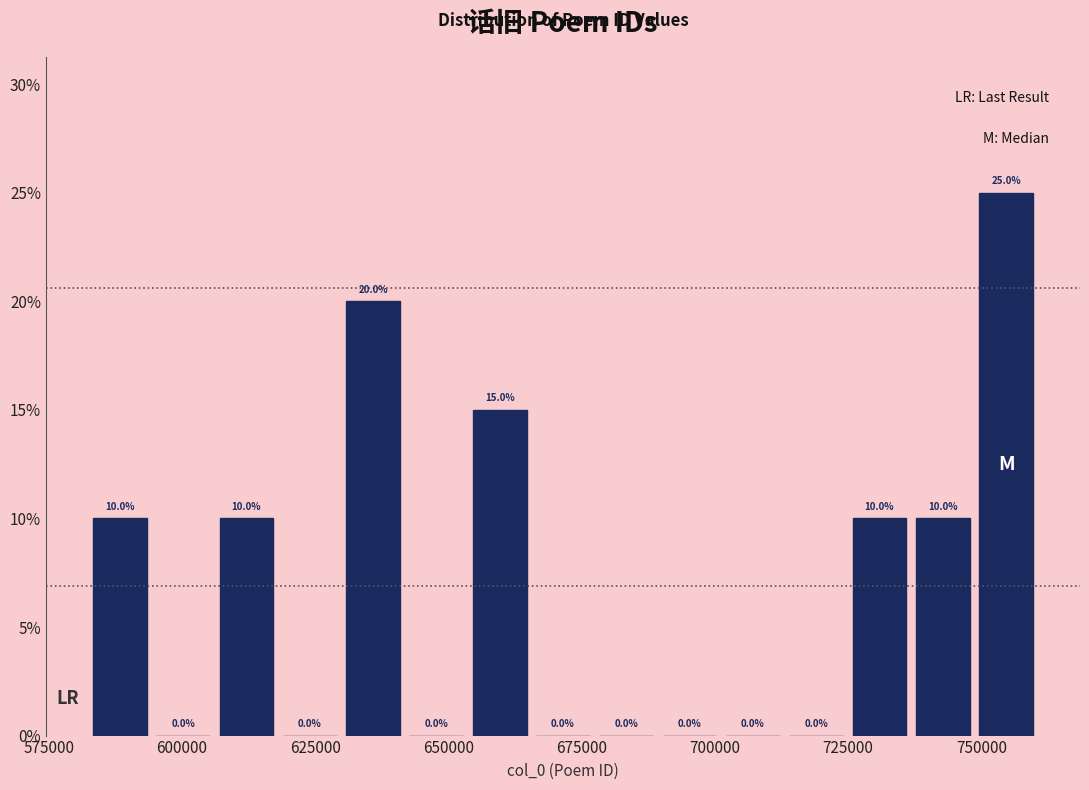

Around what value on the x-axis is the tallest bar? Give the approximate position of its centre, as read against the axis.

755000